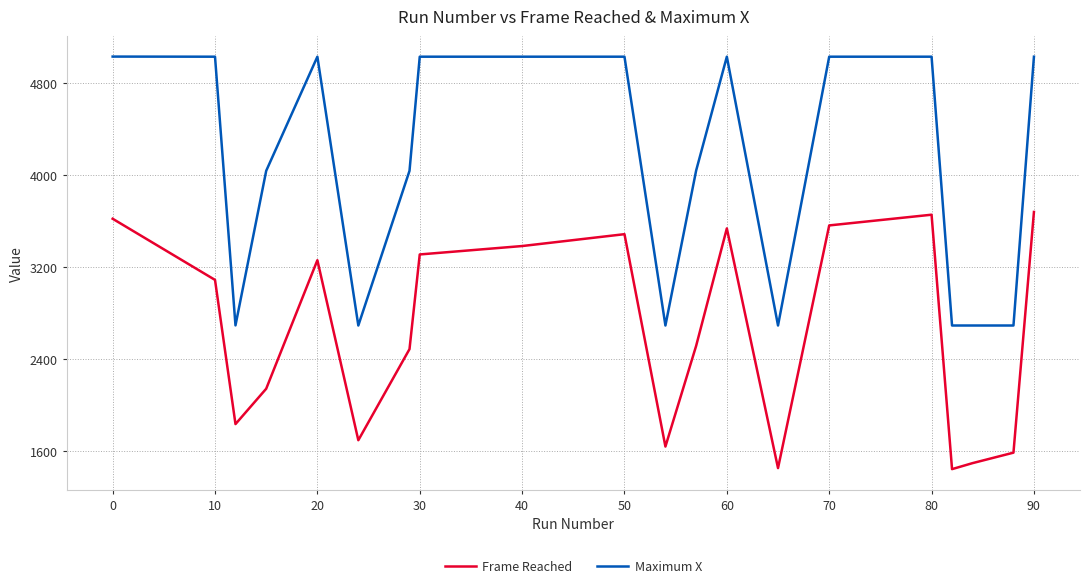

Which series has the largest range (max minus min)?

Maximum X